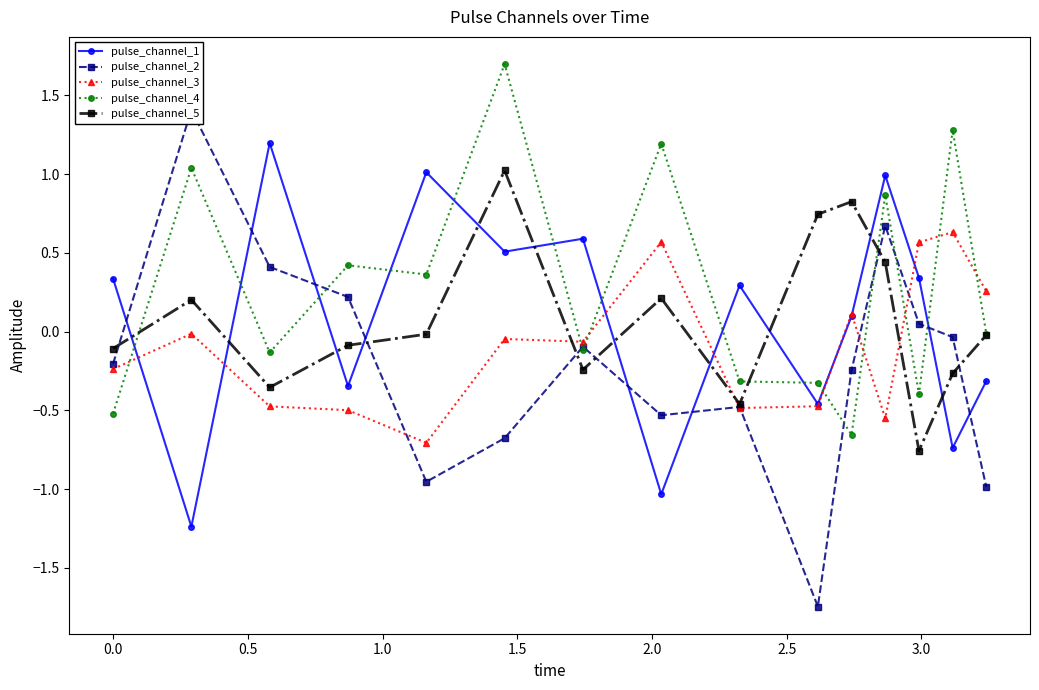

True or false: pulse_channel_3 has more than 2 interior local peaks.

True